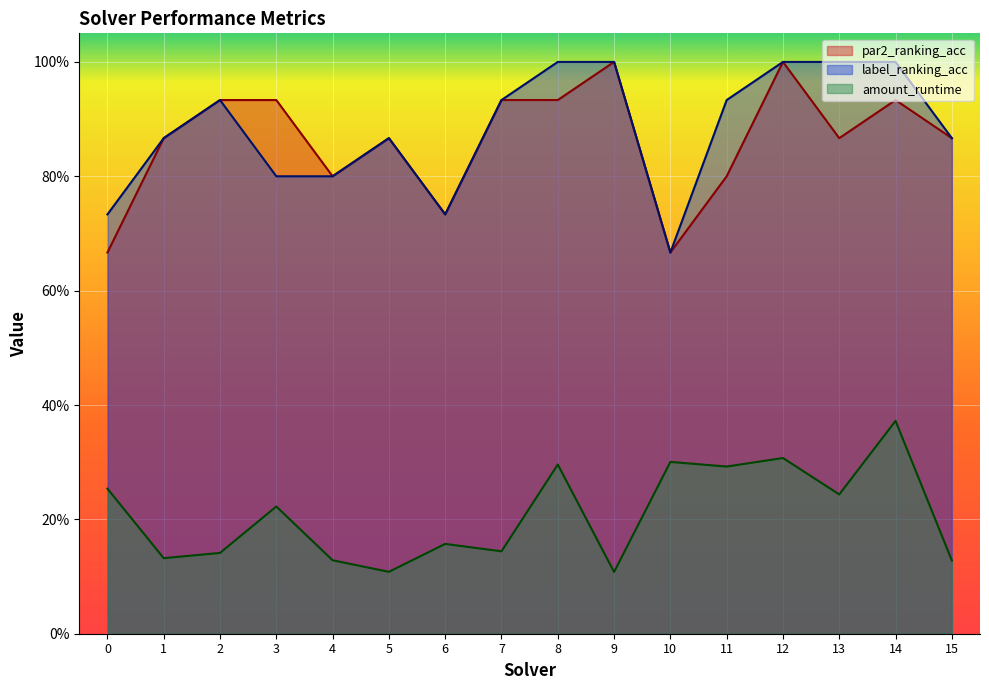

At which category does amount_runtime reach its first local peak?

3